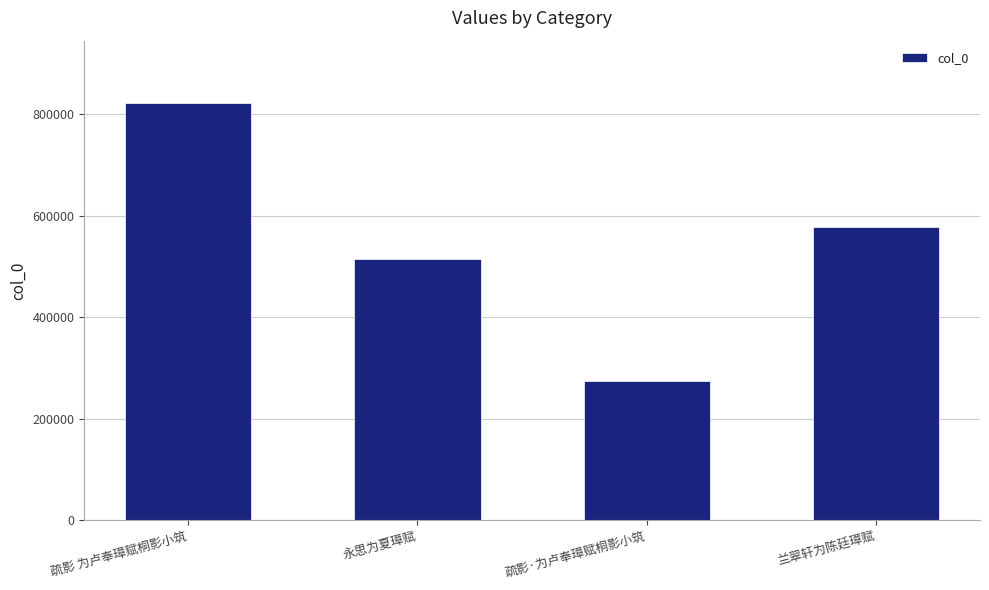

How many bars are there in total?

4